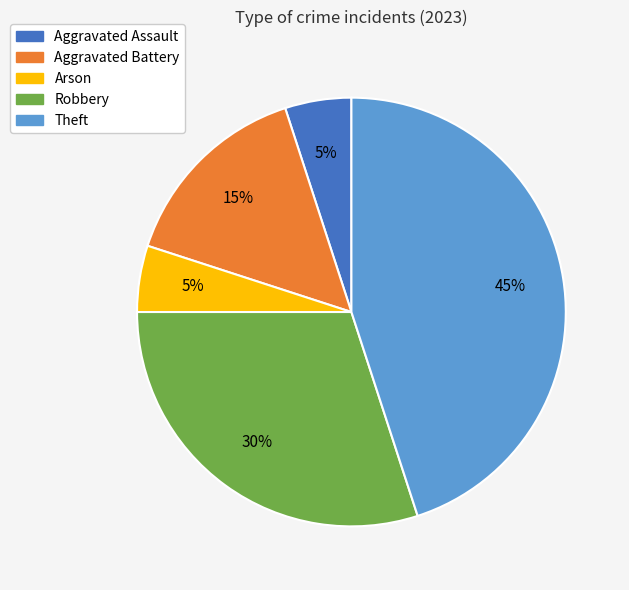

Is there a majority slice in this chart?

No